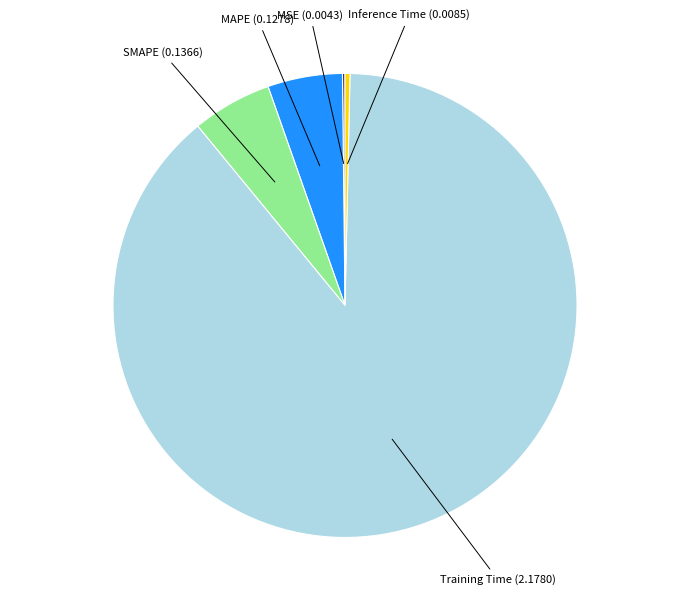

Do Training Time and MAPE together represent more than half of the pie?

Yes